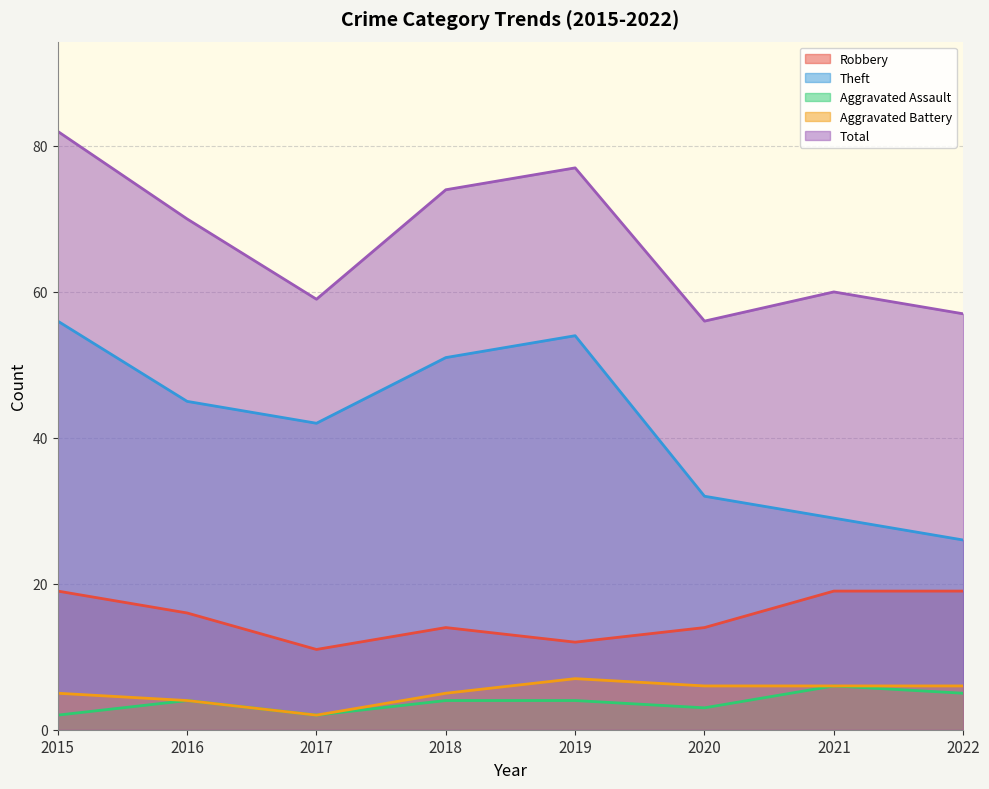

What are all the series names shown in the legend?

Robbery, Theft, Aggravated Assault, Aggravated Battery, Total